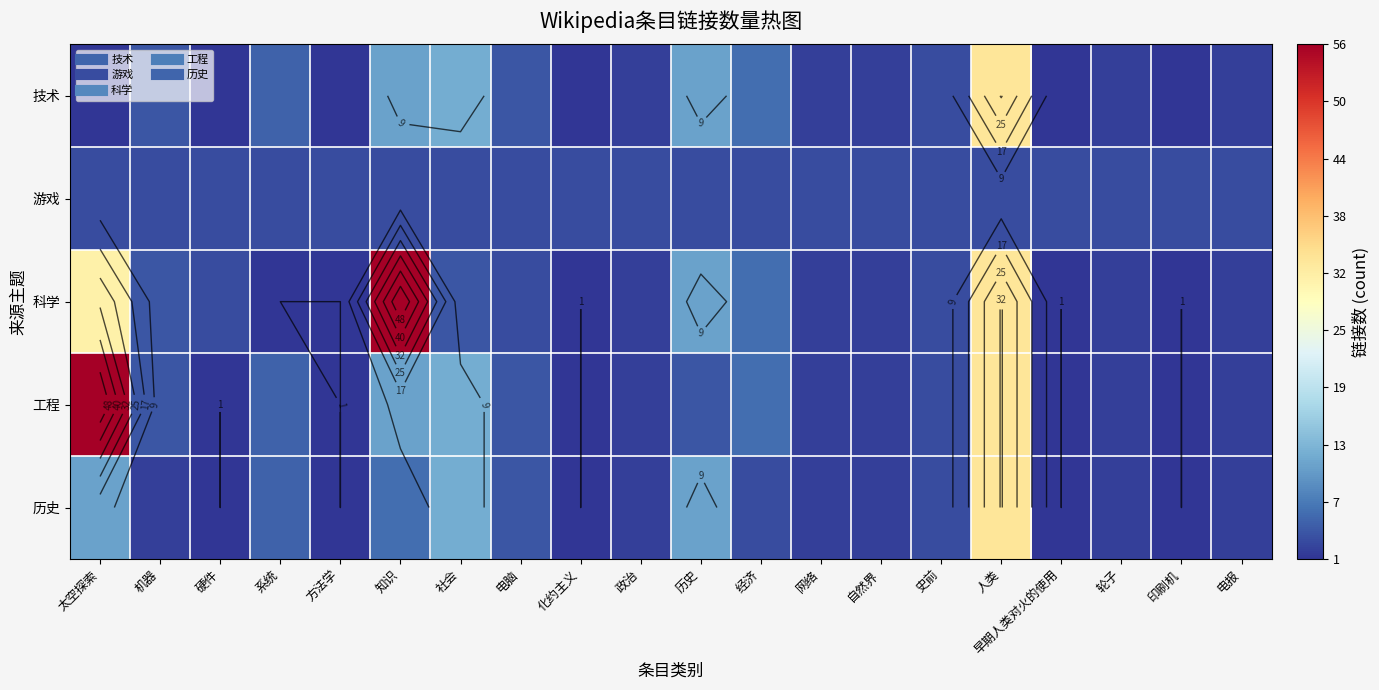

Which label corresponds to the smallest value in the chart?

太空探索